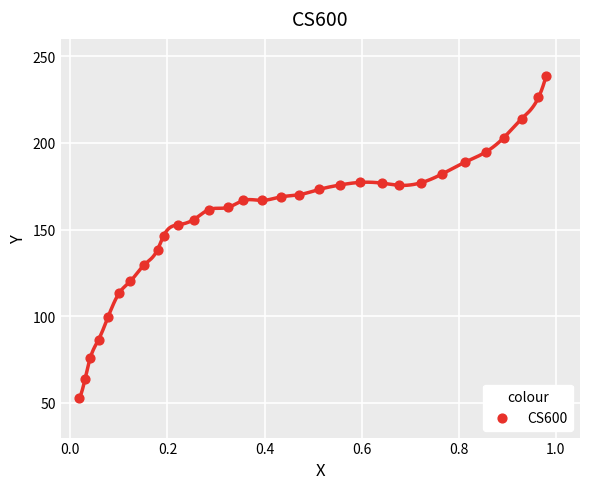

What is the range of Y values (max minus min)?

186.0